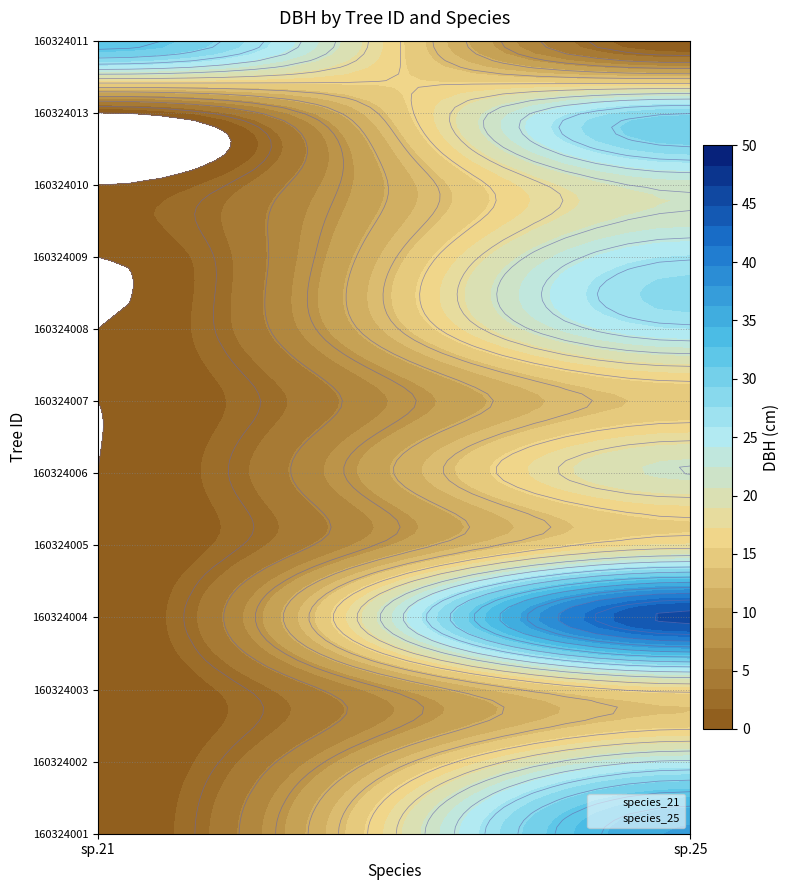

Reading left to right, extract all data points from this chart.

species_21: 0	1	2	3	4	5	6	7	8	9	10	11
species_25: 0	1	2	3	4	5	6	7	8	9	10	11